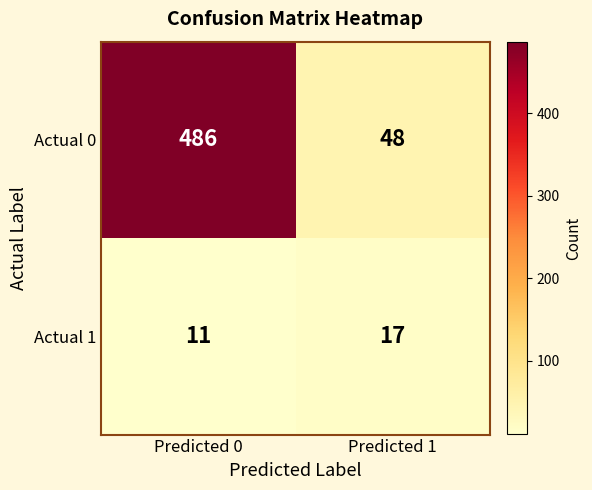

What is the difference between the maximum and minimum values in the Actual 0 series?

438